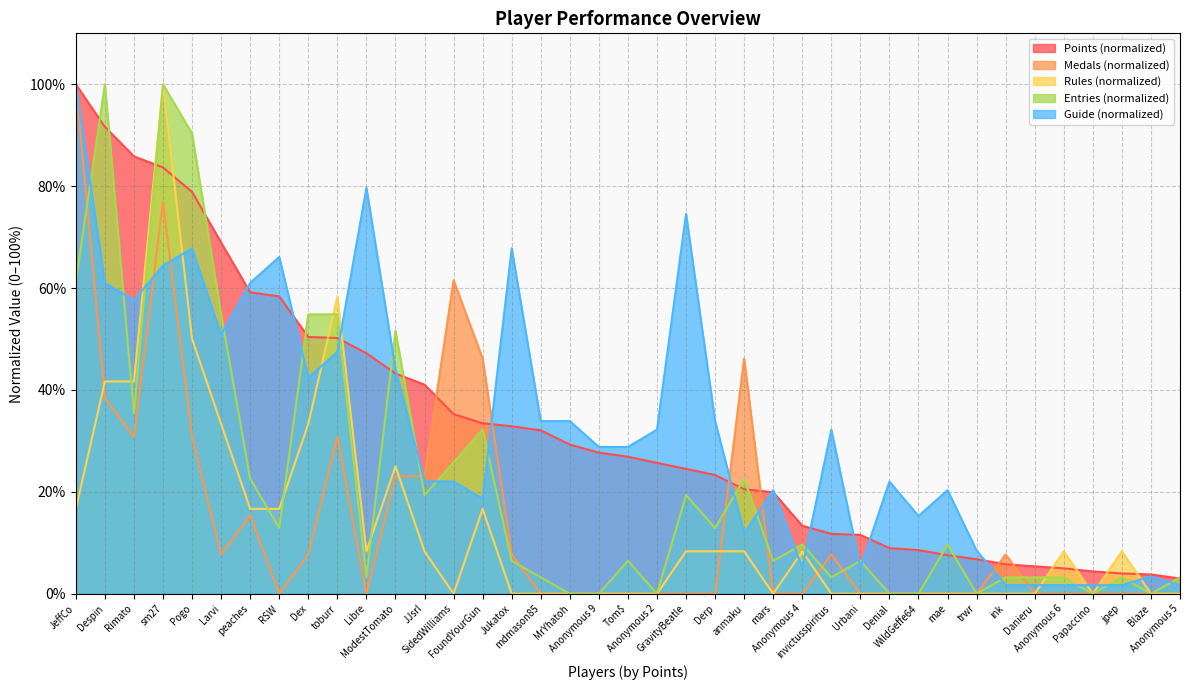

Rank the categories by Medals value from lowest to highest.

RSW, Libre, mdmason85, MrYhatoh, Anonymous 9, Tom$, Anonymous 2, GravityBeatle, Derp, mars, Anonymous 4, Urbani, Denial, WildGeffe64, mae, trwr, Danieru, Anonymous 6, Papaccino, jpep, Blaze, Anonymous 5, Larvi, Dex, Jukatox, invictusspiritus, ink, peaches, ModestTomato, JJsrl, Rimato, Pogo, toburr, Despin, FoundYourGun, anmaku, SidedWilliams, sm27, JeffCo